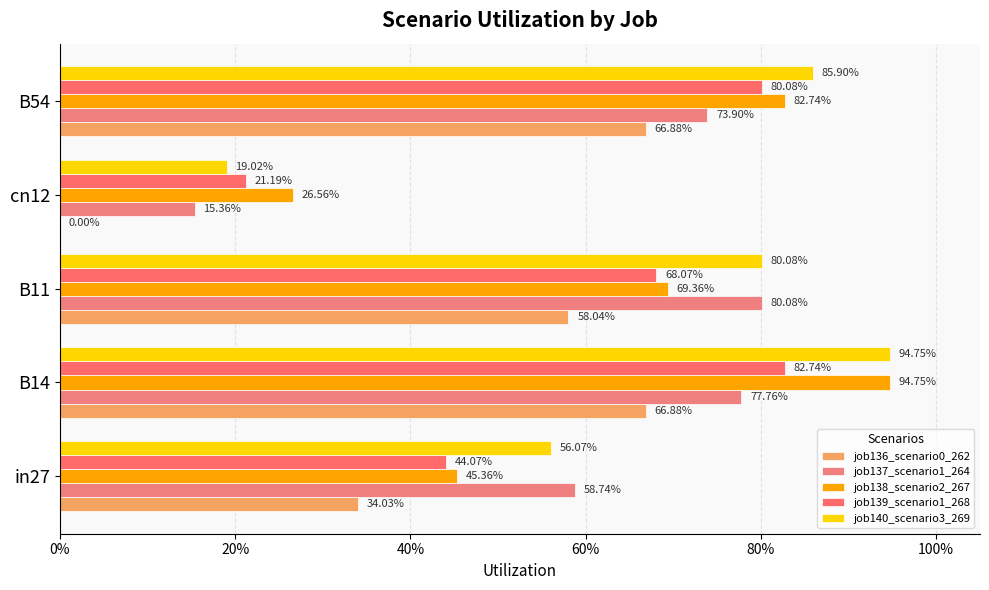

Reading right to left, what are all the values shown in this chart?

job136_scenario0_262: 0.7	0.0	0.6	0.7	0.3
job137_scenario1_264: 0.7	0.2	0.8	0.8	0.6
job138_scenario2_267: 0.8	0.3	0.7	0.9	0.5
job139_scenario1_268: 0.8	0.2	0.7	0.8	0.4
job140_scenario3_269: 0.9	0.2	0.8	0.9	0.6